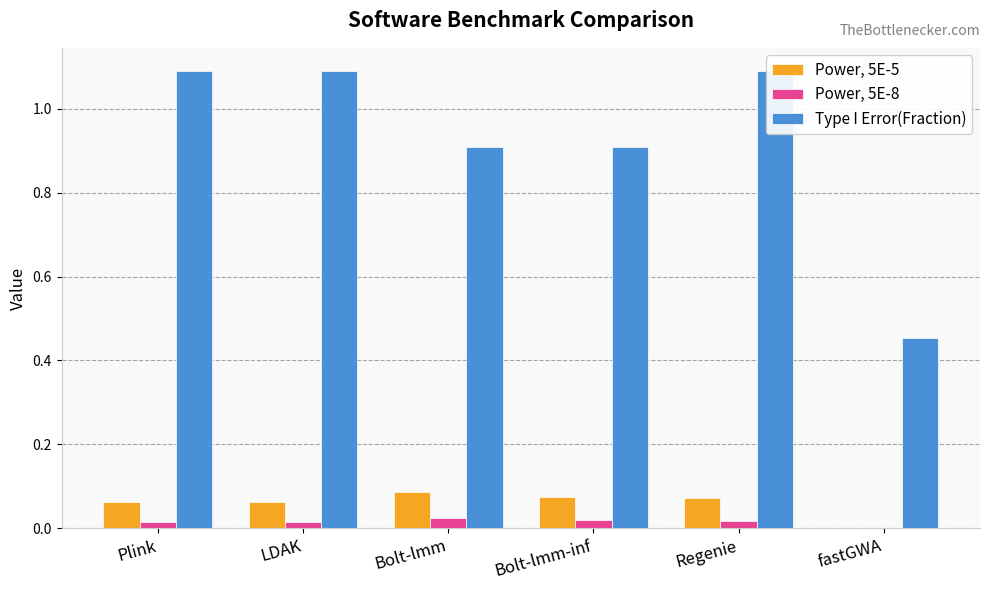

Reading left to right, what are all the values shown in this chart?

Power, 5E-5: 0.1	0.1	0.1	0.1	0.1	0.0
Power, 5E-8: 0.0	0.0	0.0	0.0	0.0	0.0
Type I Error(Fraction): 1.1	1.1	0.9	0.9	1.1	0.5